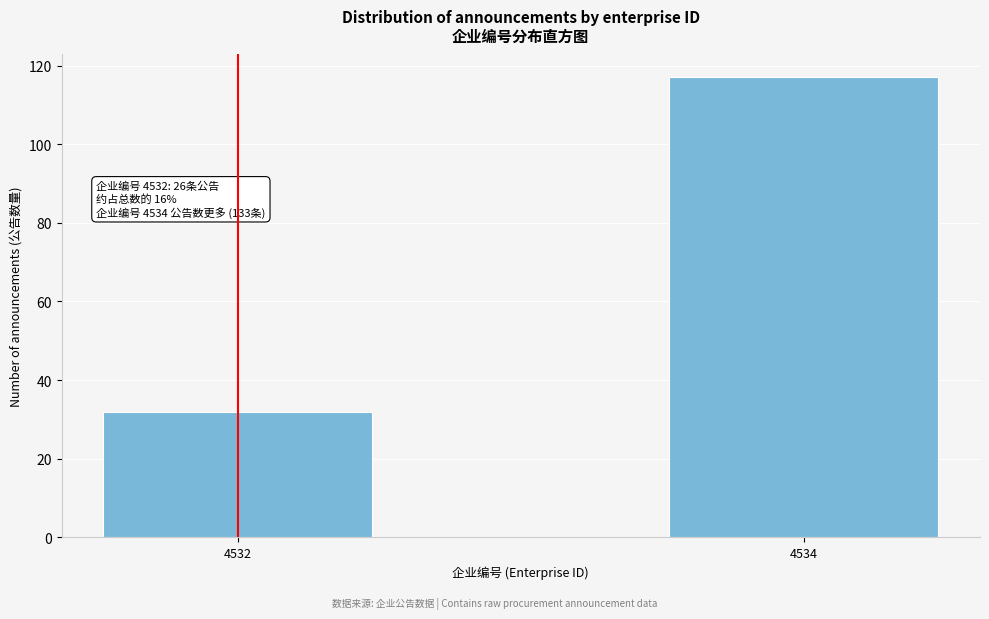

Reading right to left, list all the values displayed in this chart.

4534=117	4532=32